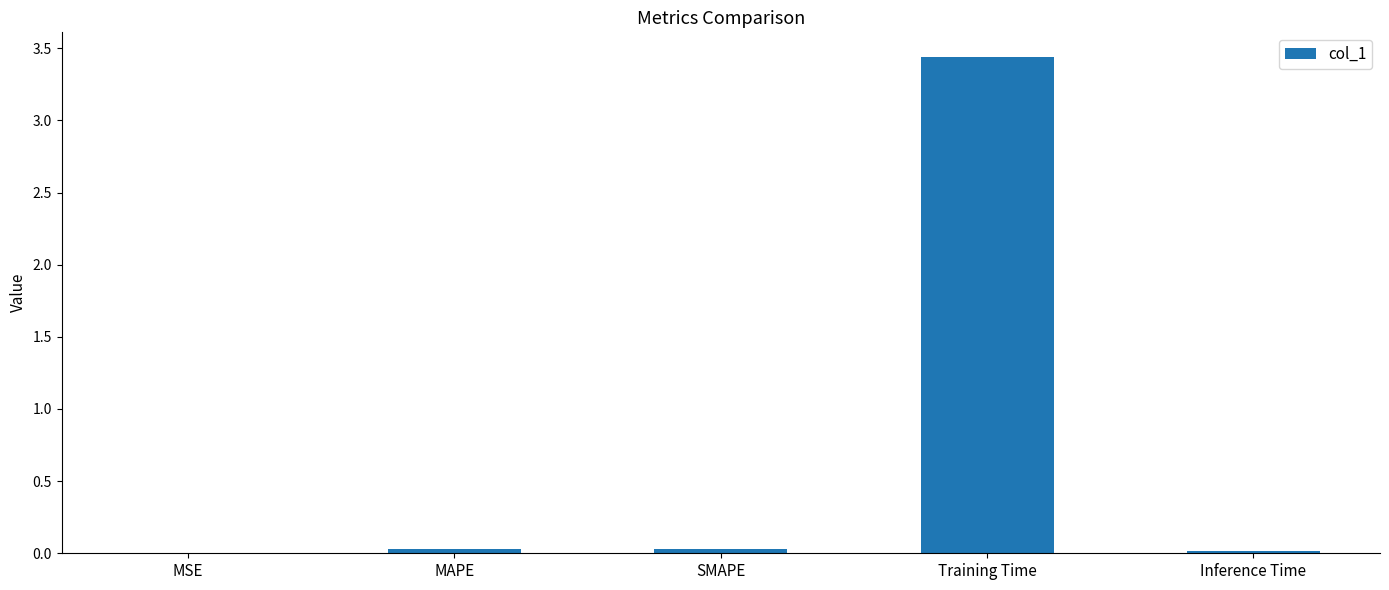

Which label corresponds to the largest value in the chart?

Training Time